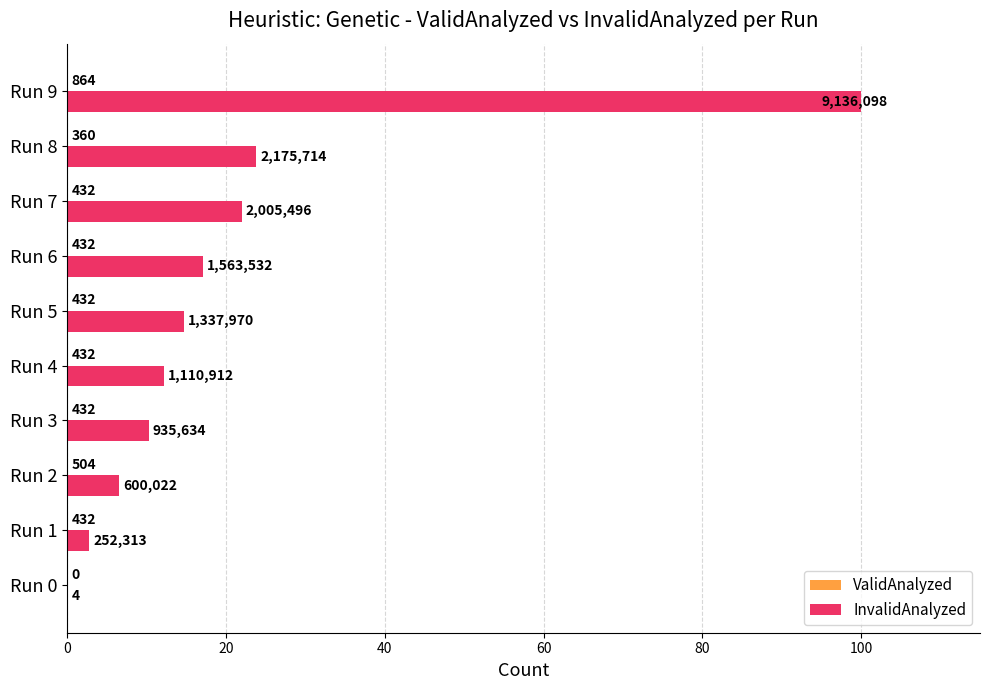

Reading left to right, transcribe all the data shown in this chart.

ValidAnalyzed: 0.0	0.0	0.0	0.0	0.0	0.0	0.0	0.0	0.0	0.0
InvalidAnalyzed: 0.0	2.8	6.6	10.2	12.2	14.6	17.1	22.0	23.8	100.0